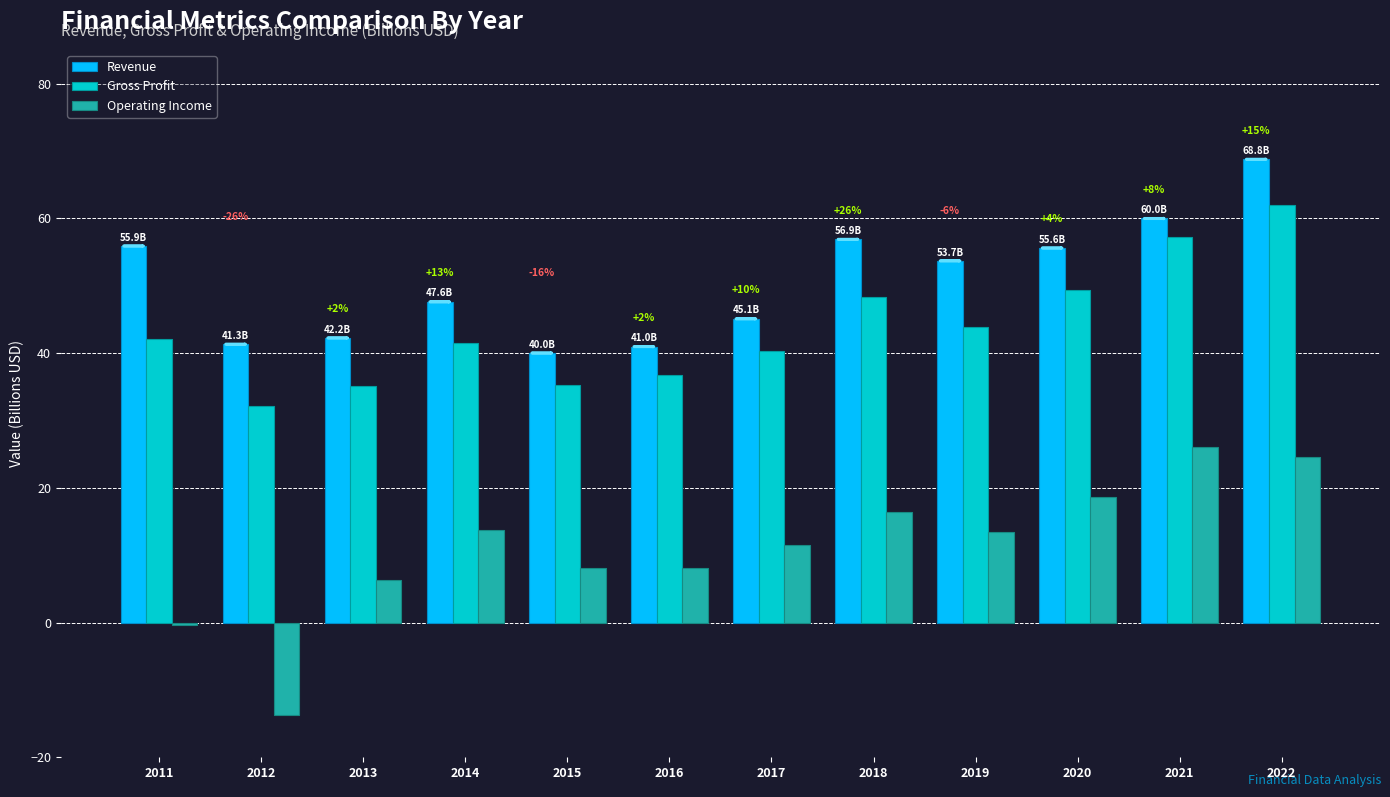

What are all the series names shown in the legend?

Revenue, Gross Profit, Operating Income